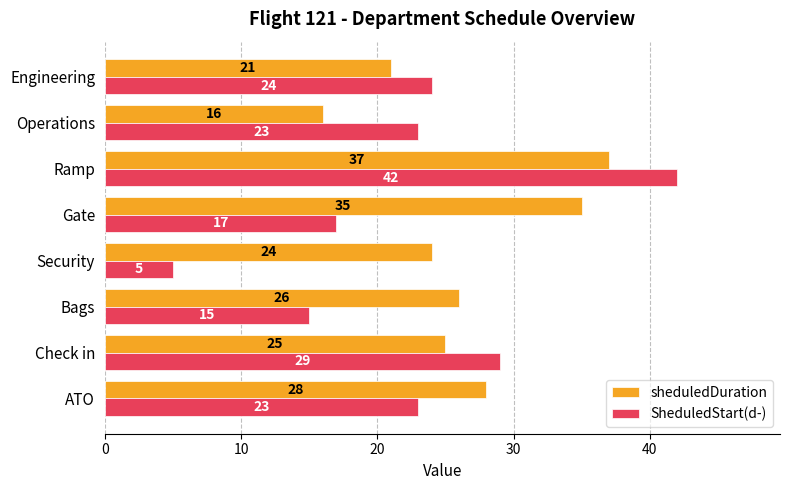

What is the sum of all SheduledStart(d-) values?

178